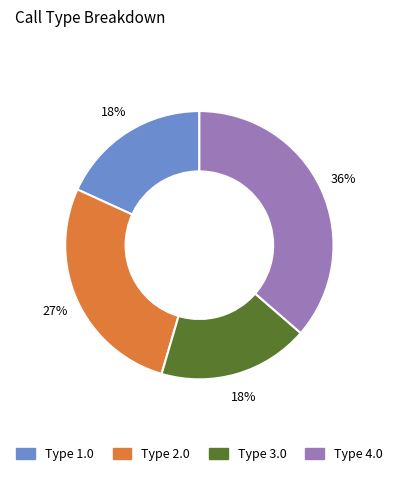

To the nearest percent, what is the average slice percentage?

25%